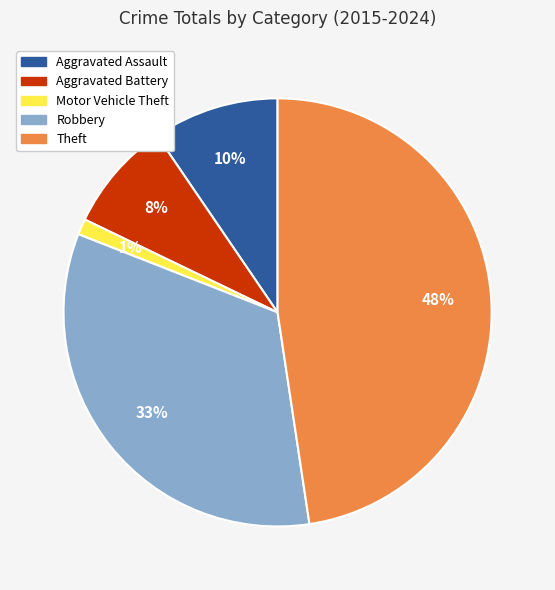

To the nearest percent, what is the average slice percentage?

20%